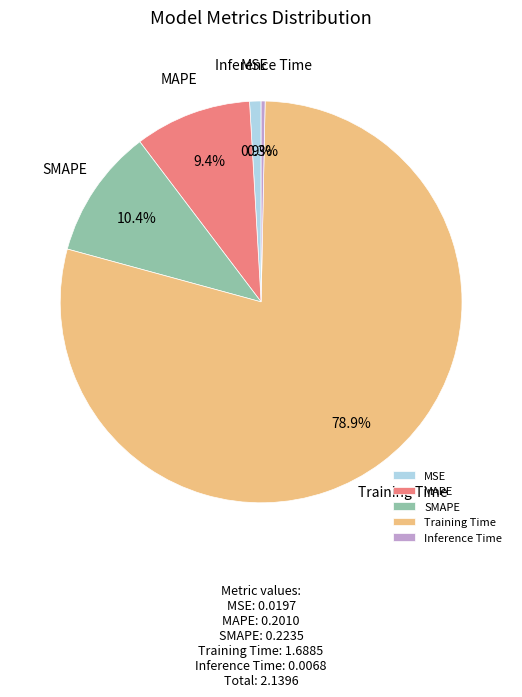

Between MAPE and SMAPE, which is larger?

SMAPE